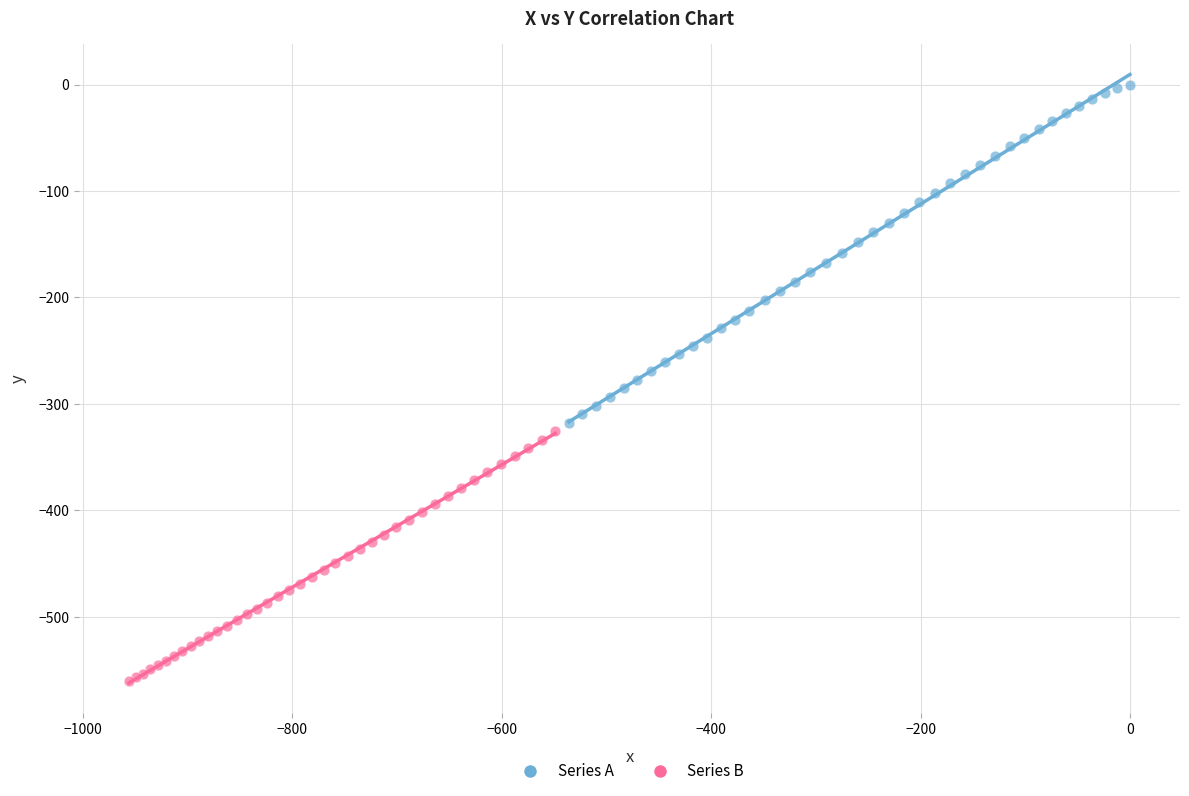

What are all the series names shown in the legend?

Series A, Series B